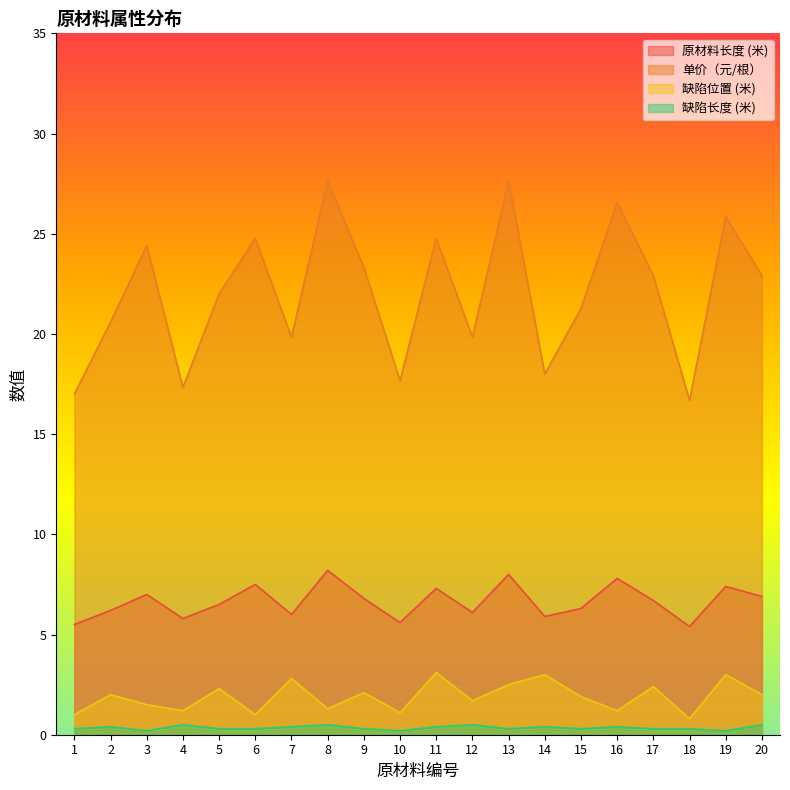

What is the sum of all 原材料长度 (米) values?

132.9